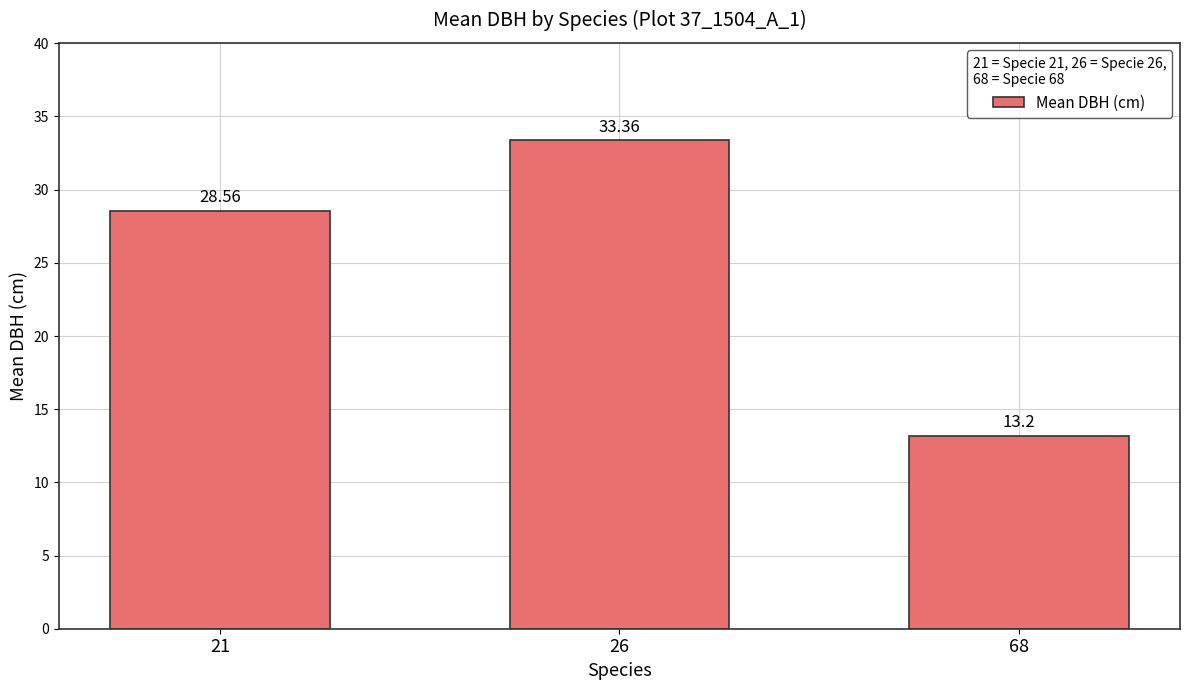

The chart shows a value of 13.2 at 68. True or false?

True